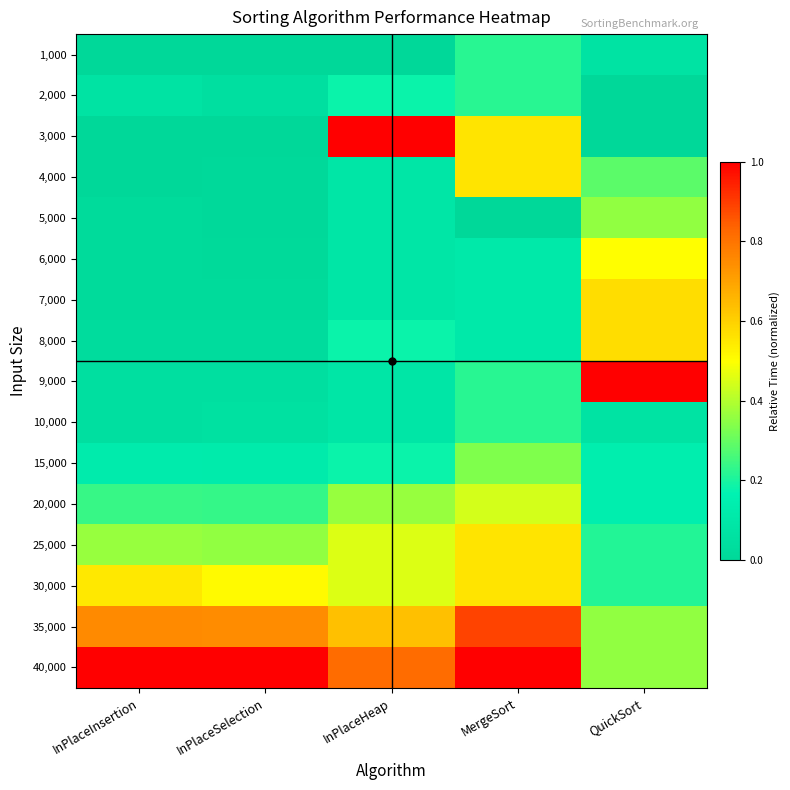

At which category does the chart reach its peak across all series?

InPlaceHeap